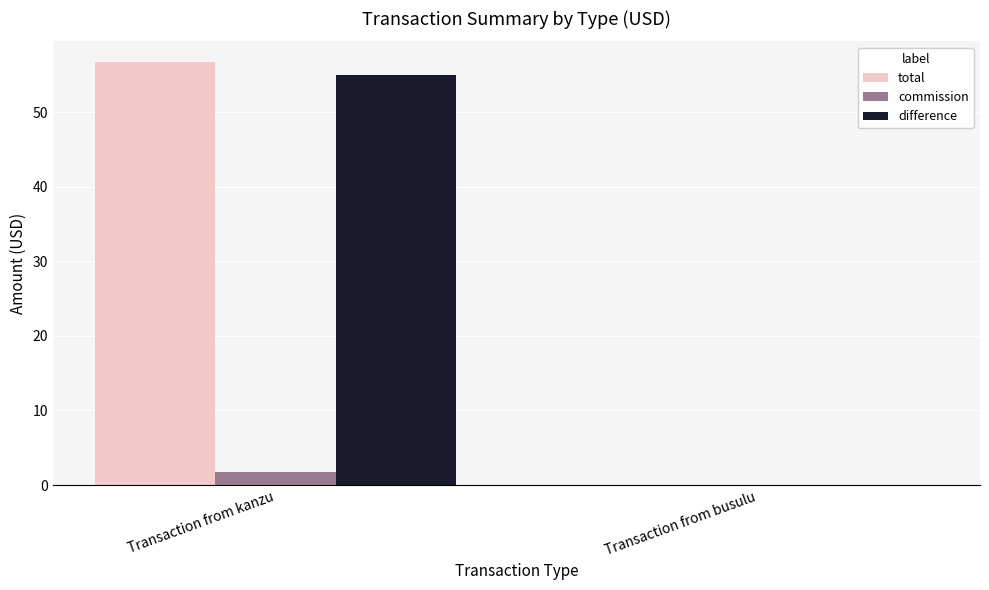

Is it true that total equals 22.2 at Transaction from kanzu?

False